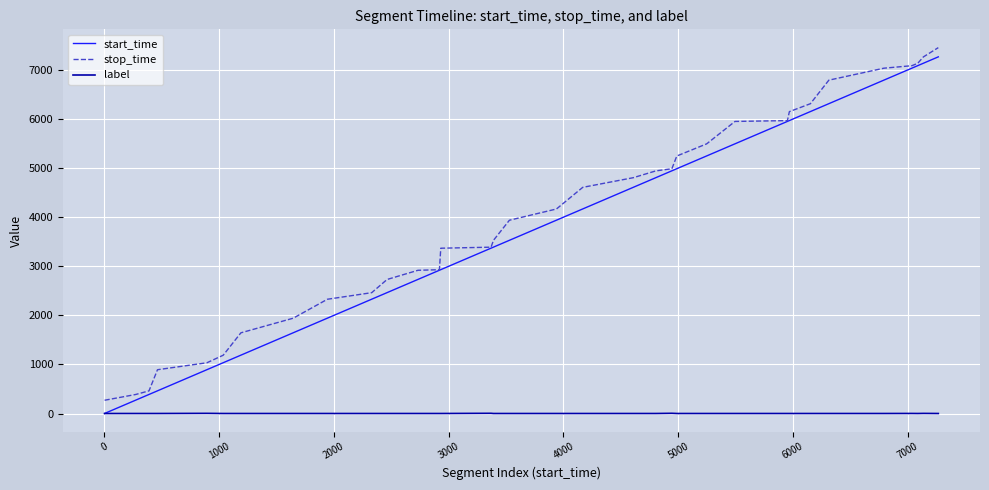

What is the maximum value shown in the chart?

7455